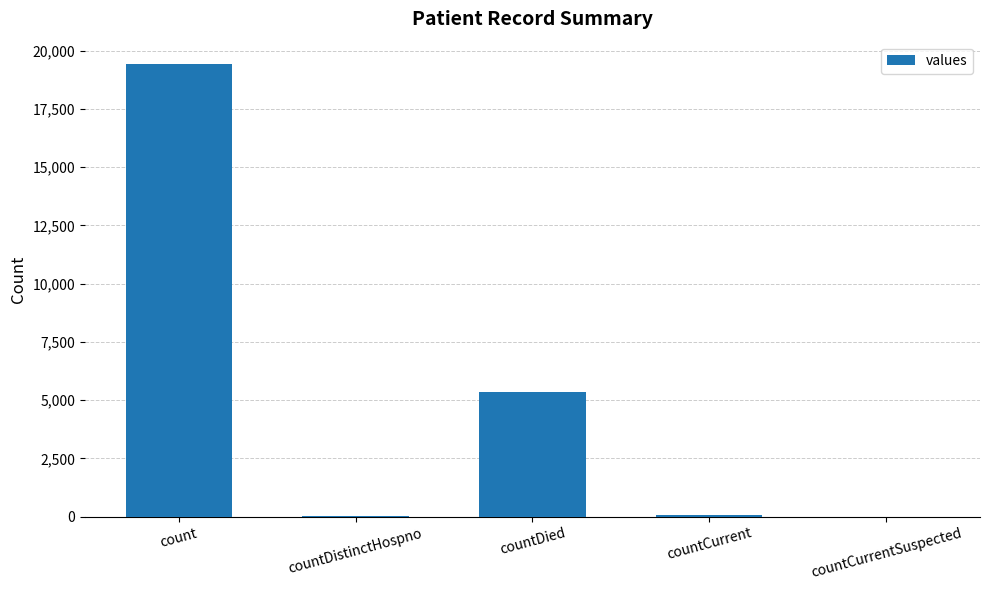

At which category does the chart reach its peak across all series?

count